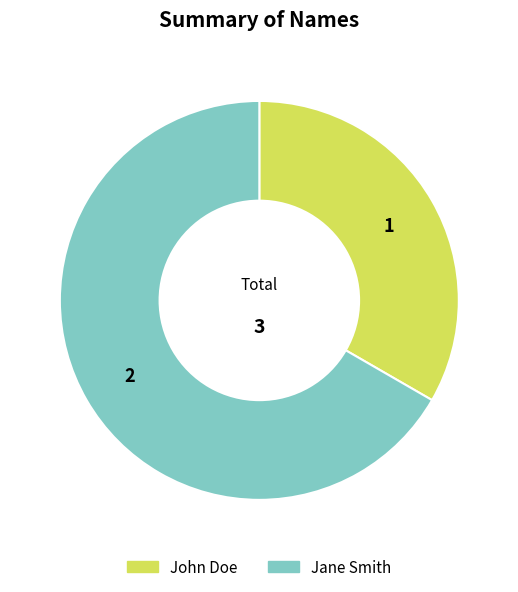

Is John Doe the majority of the pie?

No